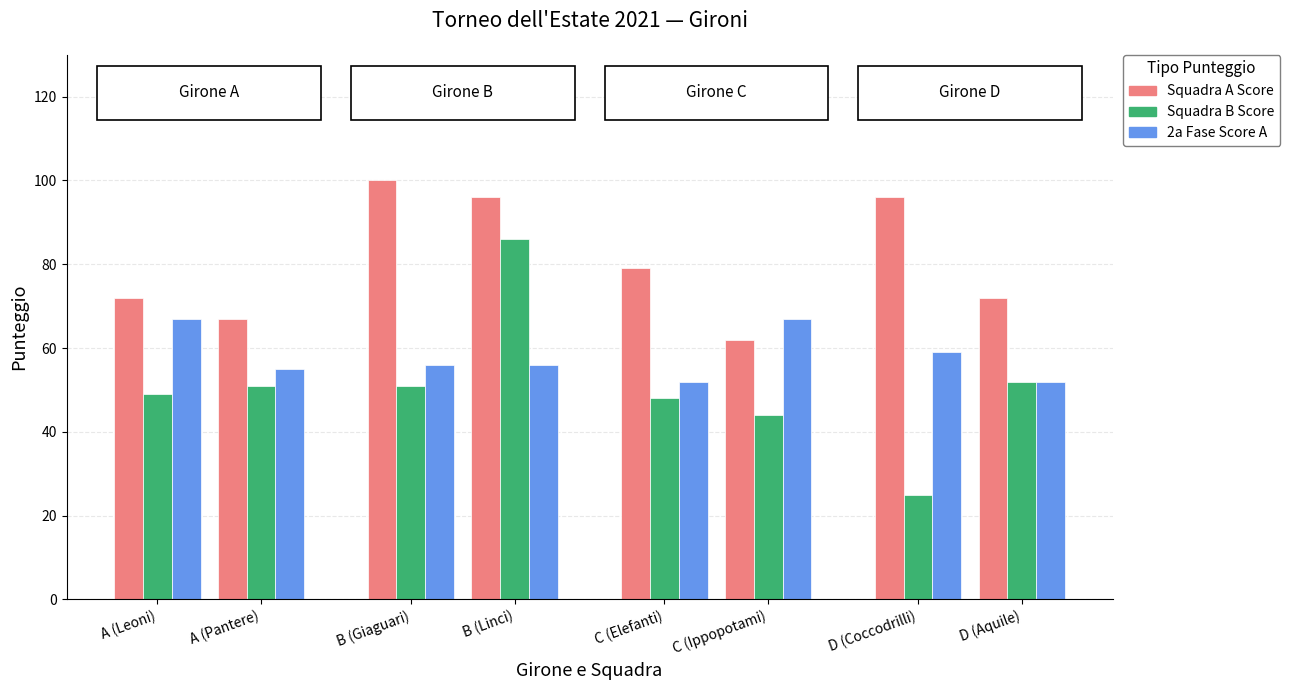

What is the label of the 8th bar from the left?

D (Aquile)